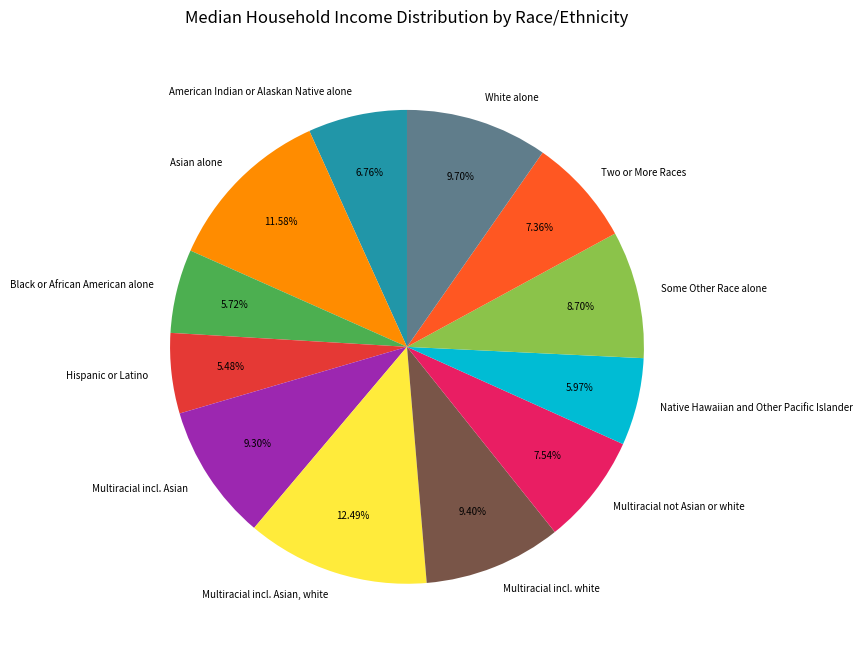

To the nearest percent, what is the difference between the largest and smallest slice percentages?

7%